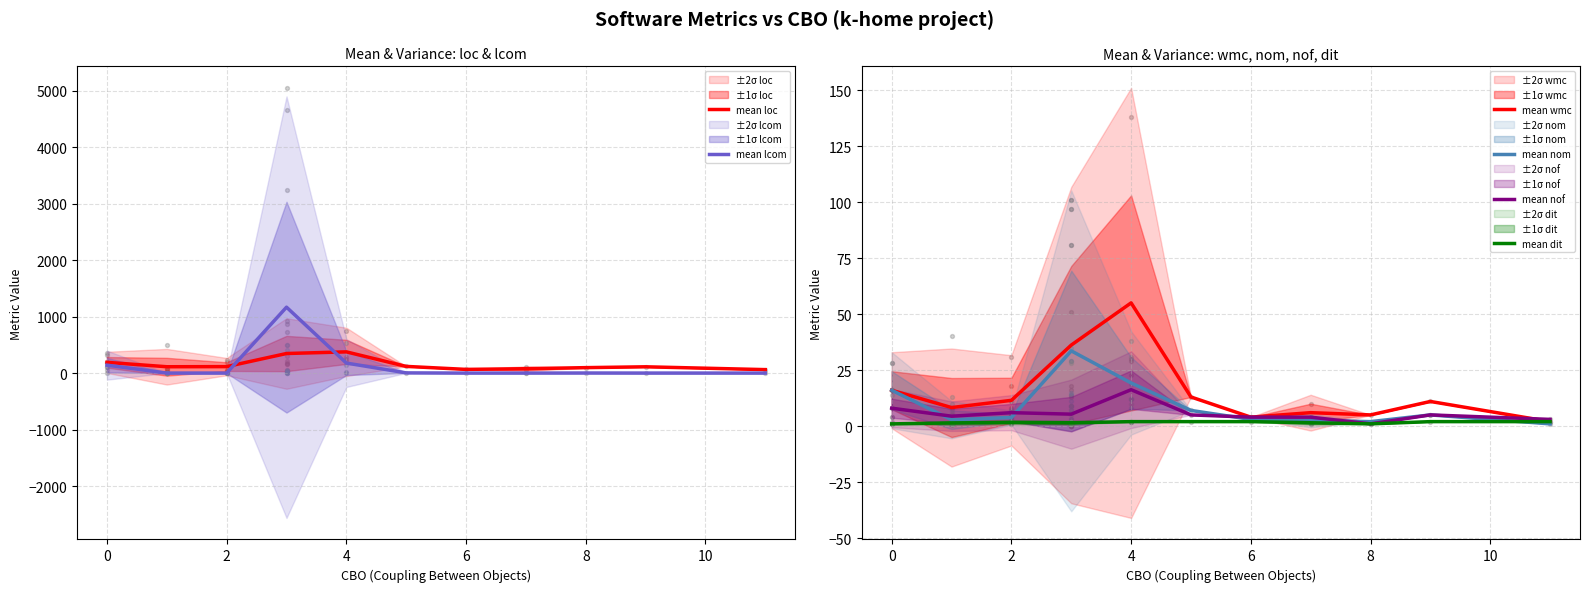

True or false: mean dit has a value of 1.0 at 0.

True